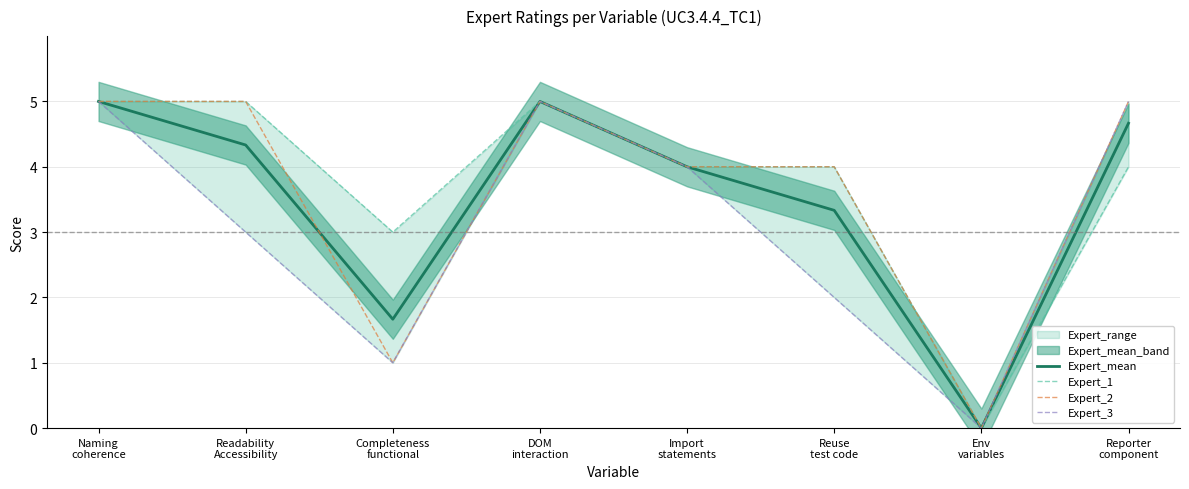

Count the Expert_3 values in the range 2 to 5.

6